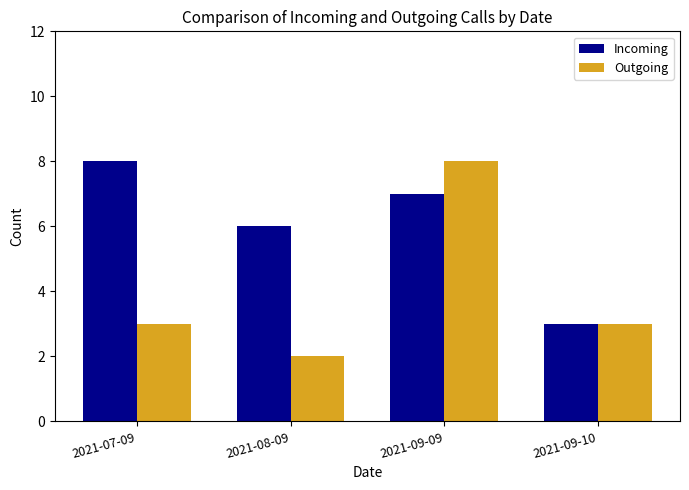

What is the minimum value for Incoming?

3